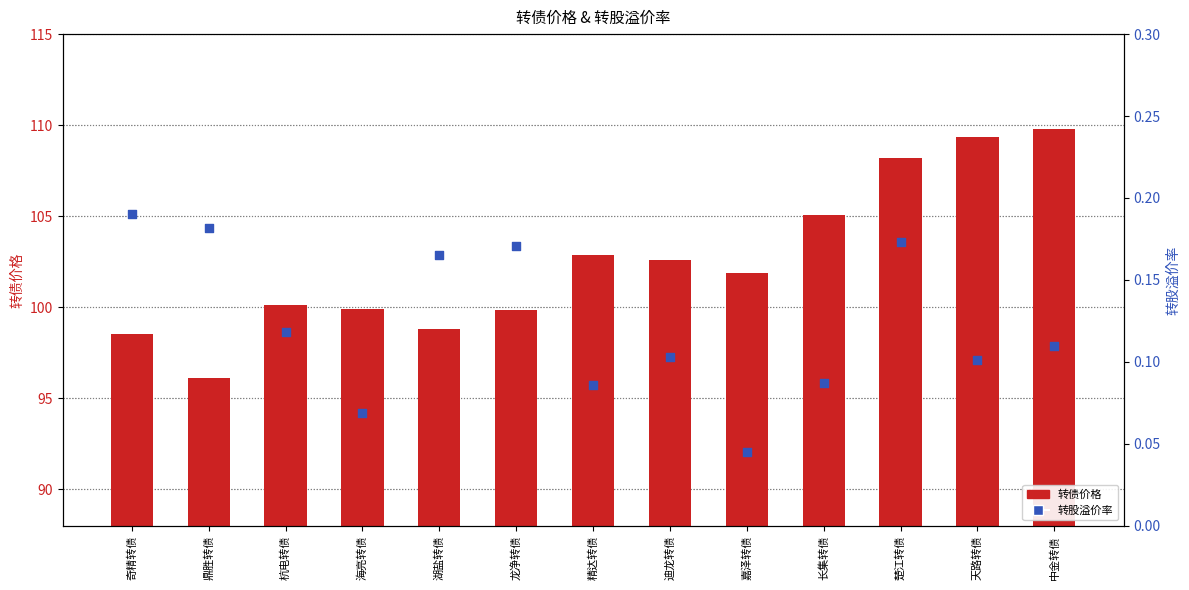

Which series has the widest spread of Y values?

转债价格